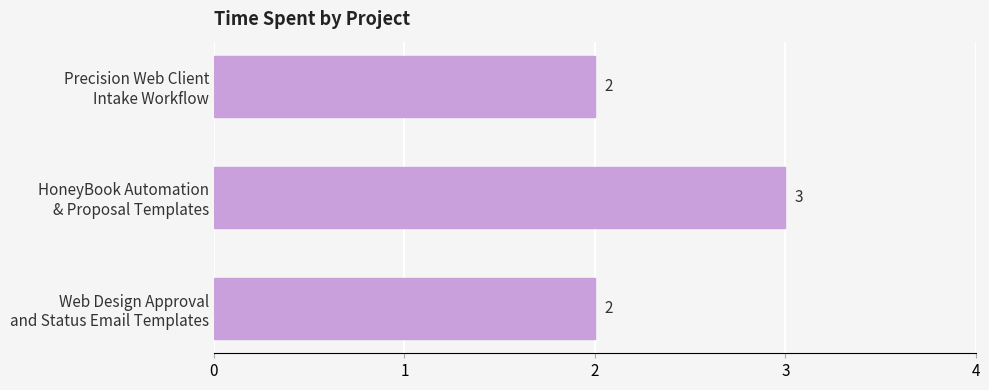

How many values are between 2 and 3?

3